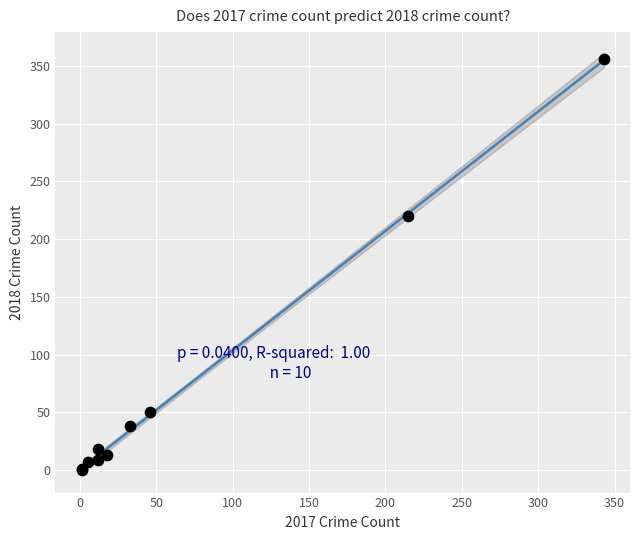

What Y value in the scatter plot is closest to 178?

220